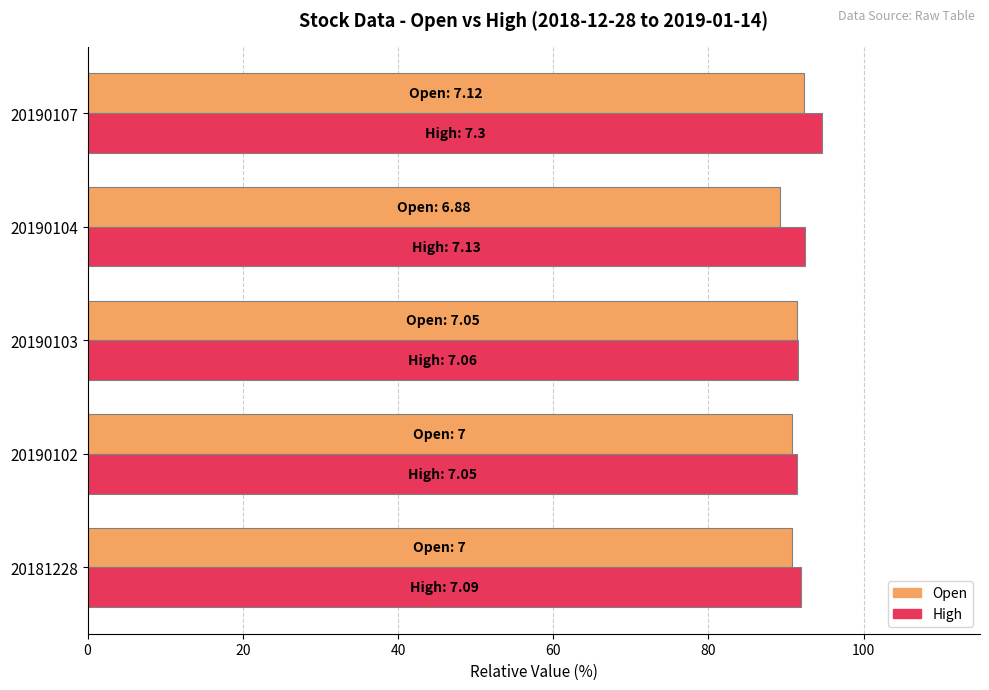

What is the total value across all series at 20190107?

187.0